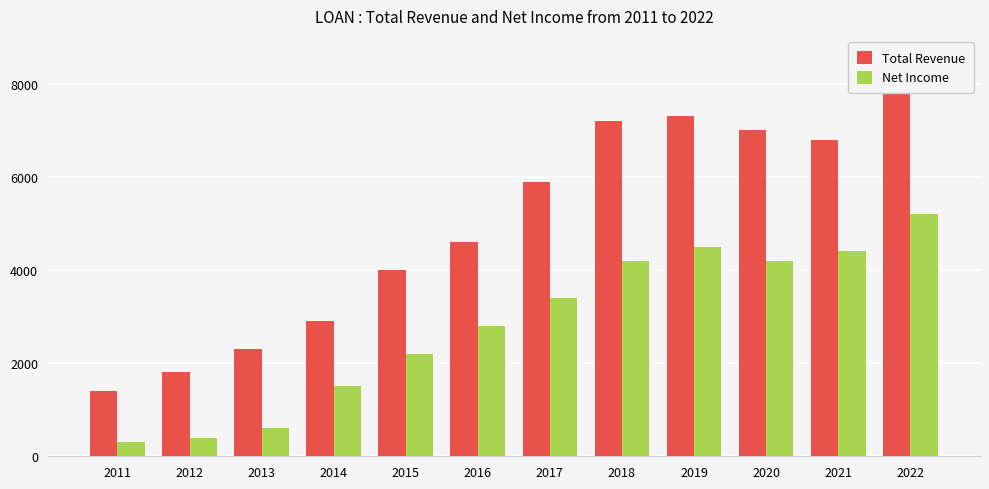

At which label does Total Revenue reach its peak?

2022